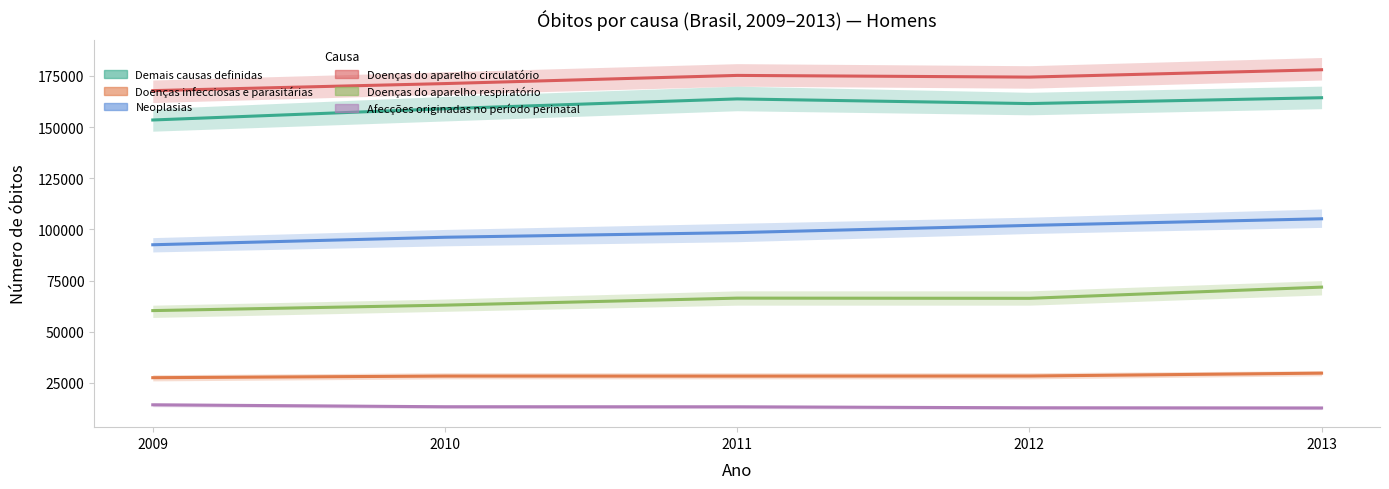

Which series has the largest total across all categories?

Doenças do aparelho circulatório